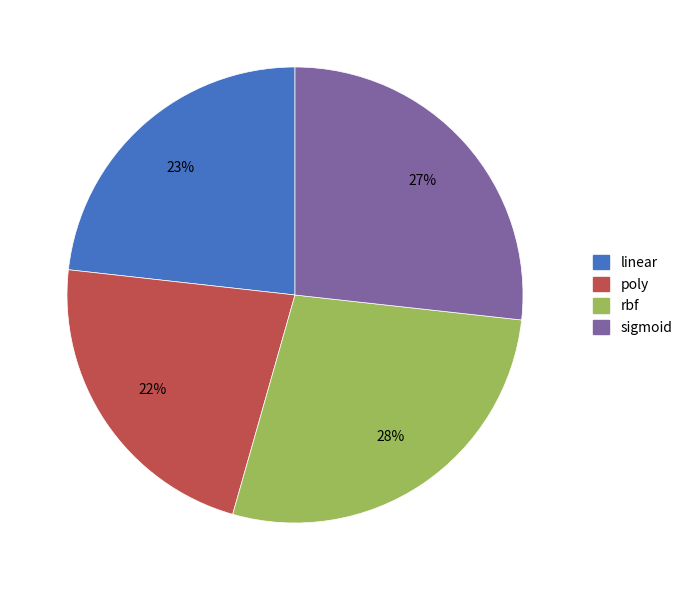

Does any single category account for the majority?

No